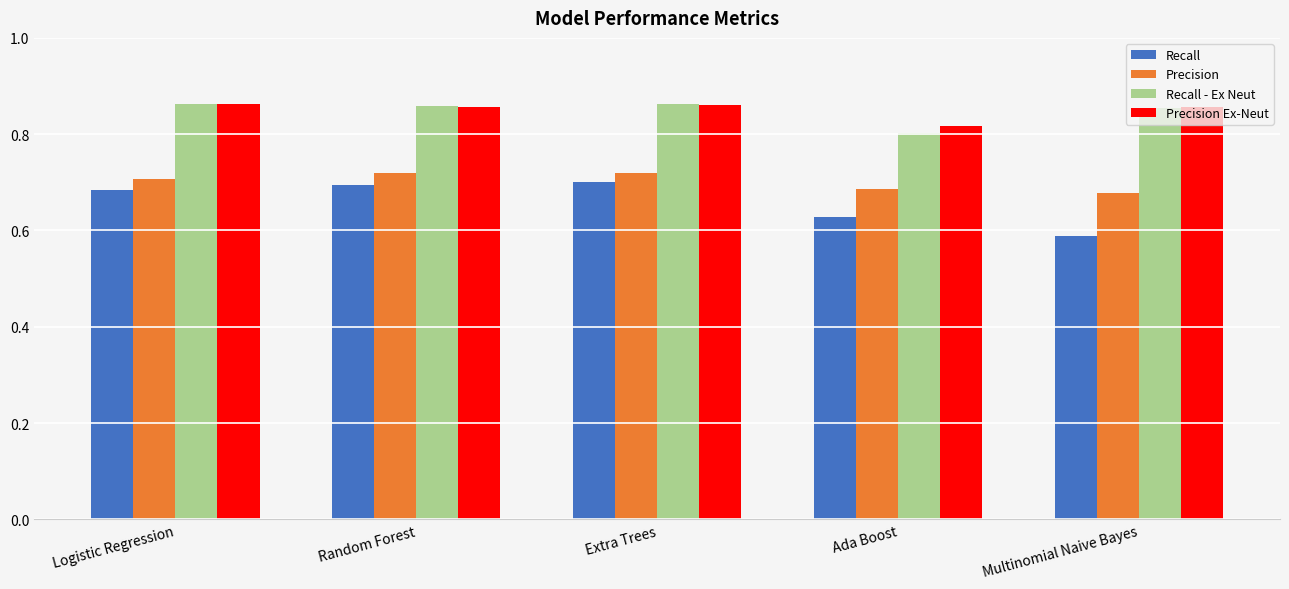

Count the number of data series in this chart.

4